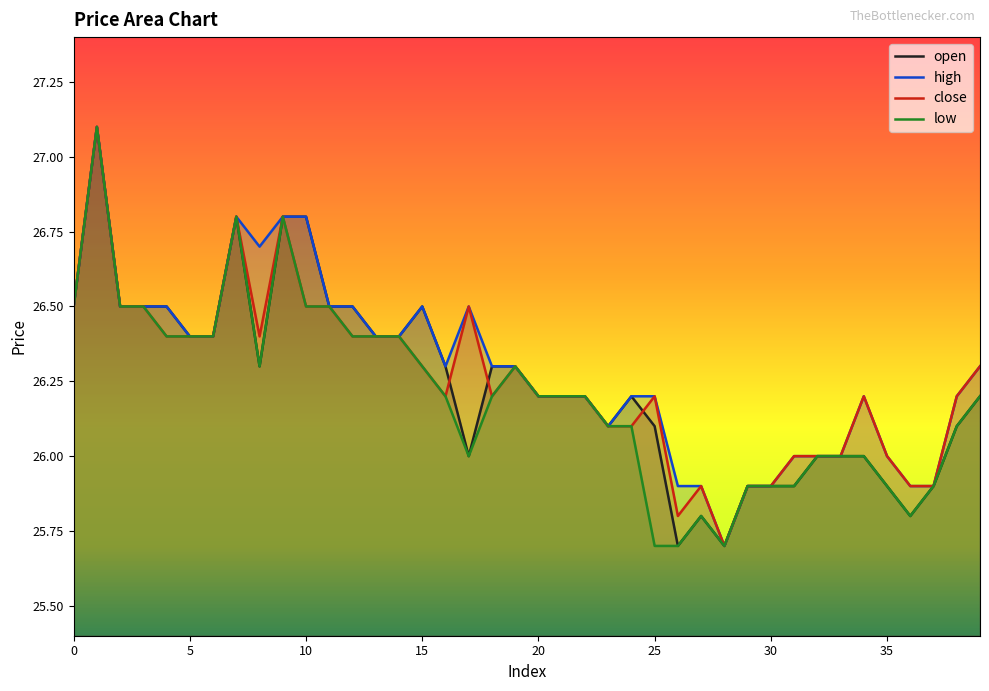

What is the difference between the highest and lowest values at 34?

0.2